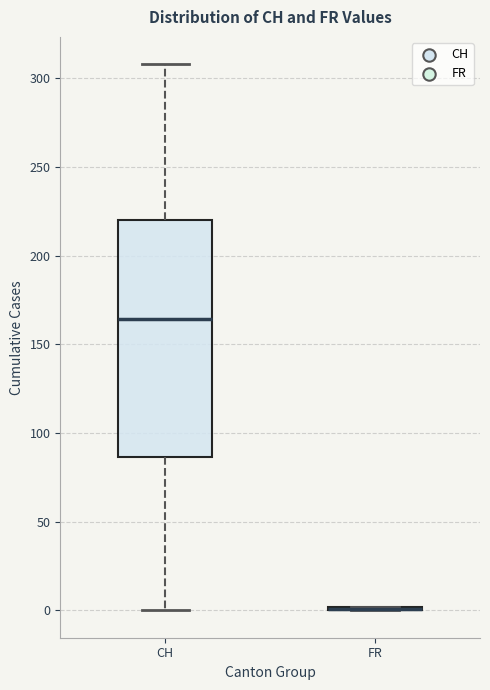

Which box is the tallest, from its lower edge to its upper edge?

CH